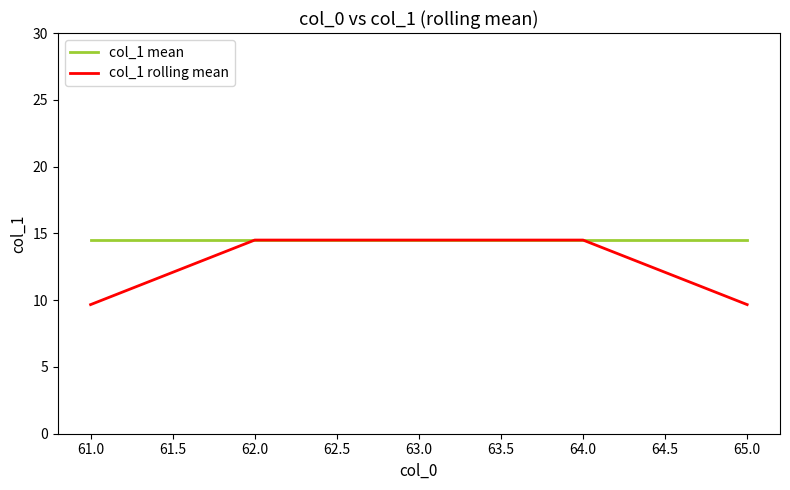

At 65.0, list the series in order from largest to smallest.

col_1 mean, col_1 rolling mean